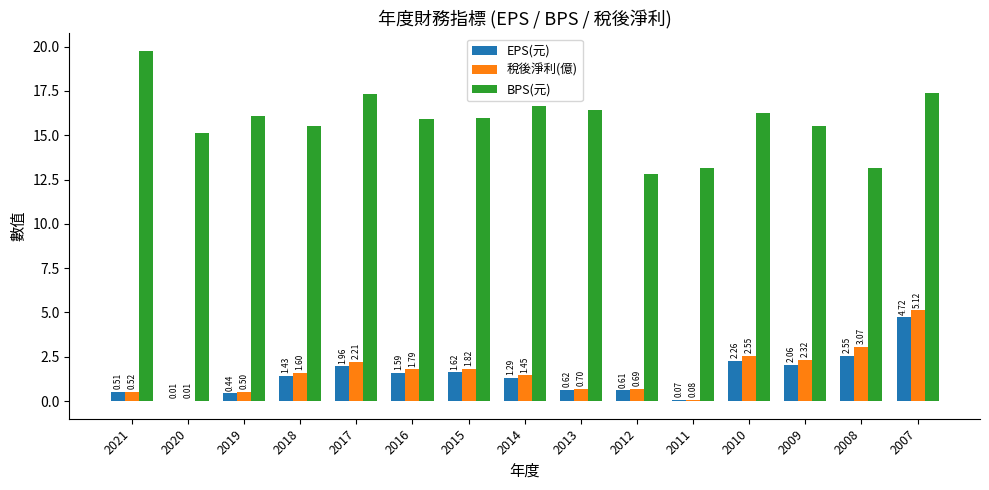

What is the maximum value for EPS(元)?

4.7